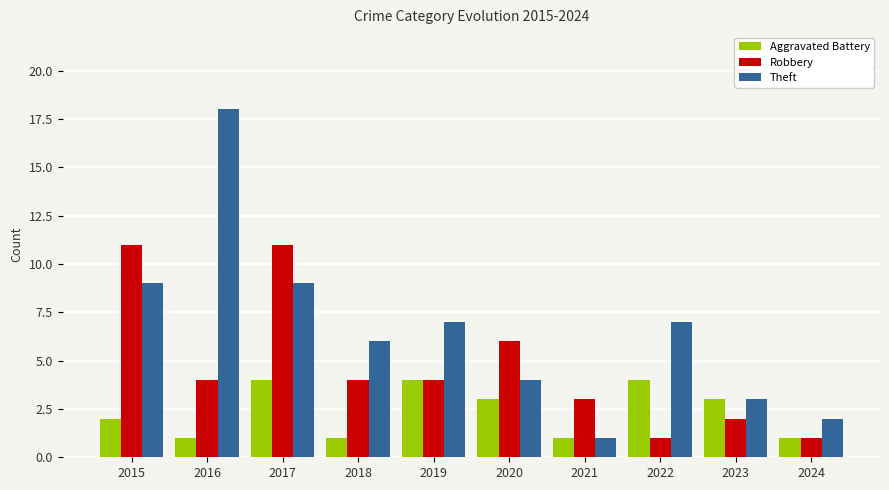

What is the approximate value of Robbery at 2018?

4